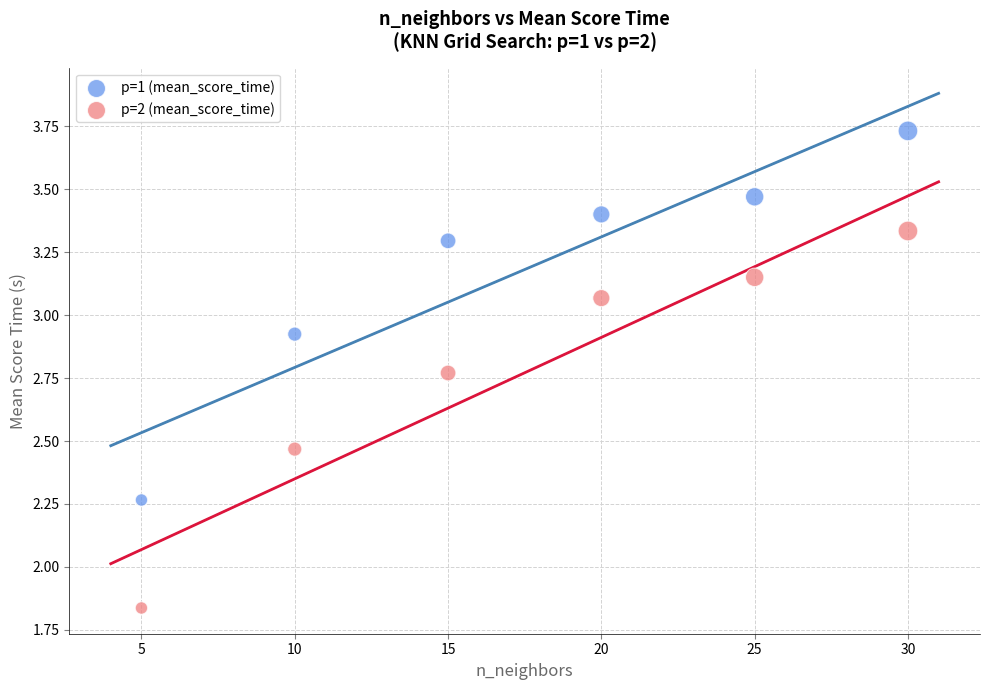

Which series has the widest spread of Y values?

p=2 (mean_score_time)